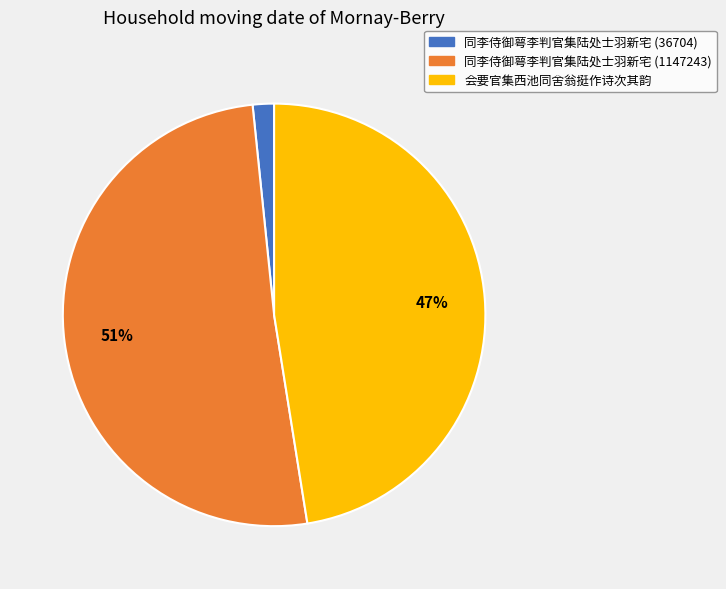

Combined, do 同李侍御萼李判官集陆处士羽新宅 (36704) and 同李侍御萼李判官集陆处士羽新宅 (1147243) account for over 50%?

Yes